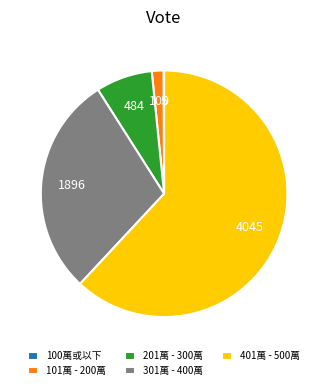

Which slice is the largest?

401萬 - 500萬